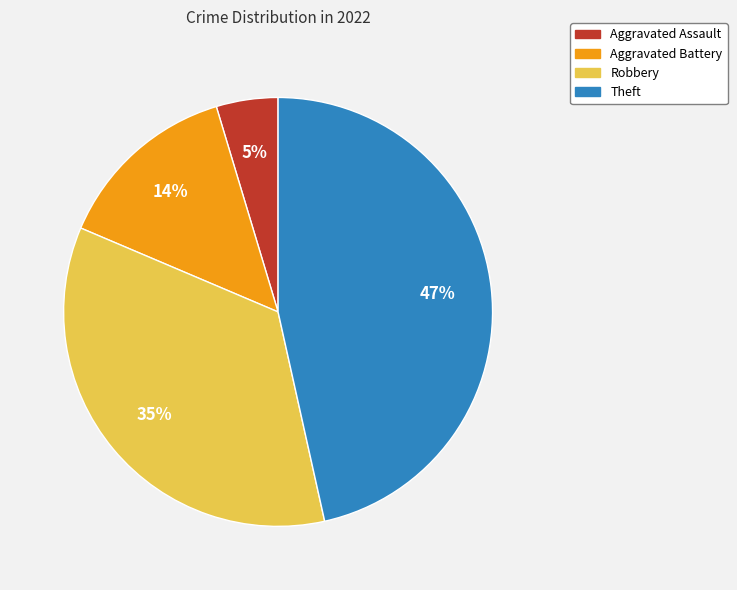

The Theft slice represents 47% of the pie. True or false?

True